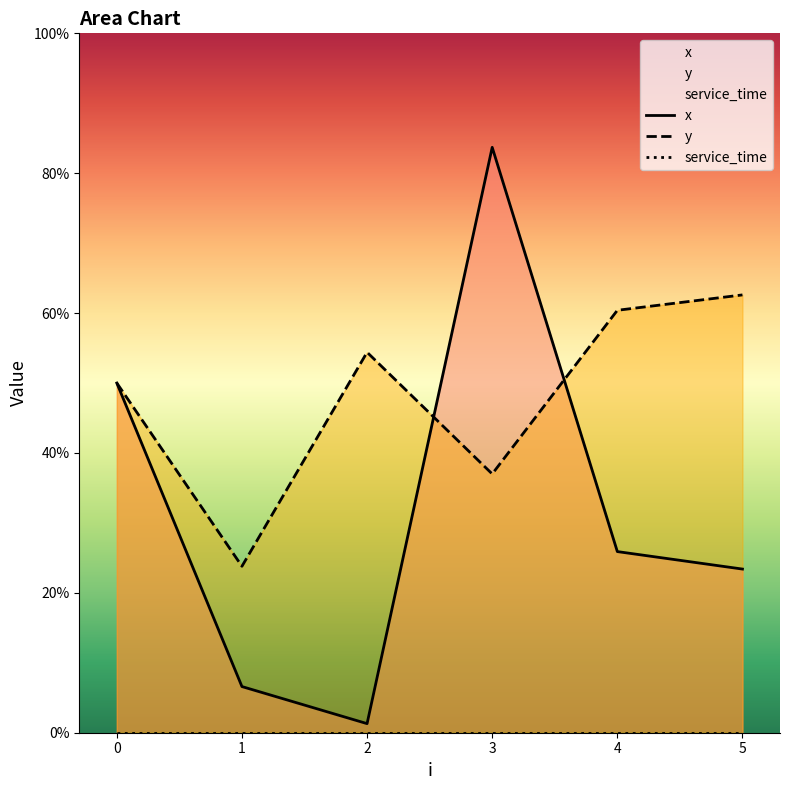

Reading left to right, transcribe all the data shown in this chart.

x: 5.0	0.7	0.1	8.4	2.6	2.3
y: 5.0	2.4	5.4	3.7	6.0	6.3